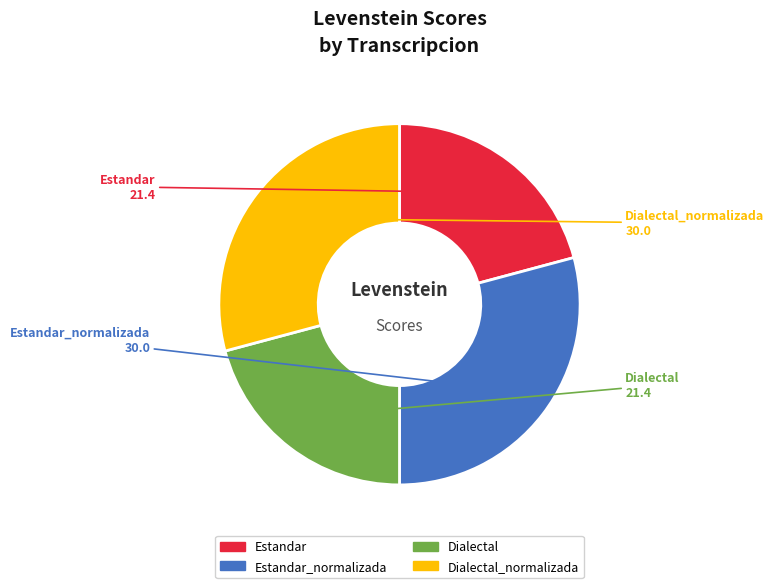

How many segments does this pie chart have?

4